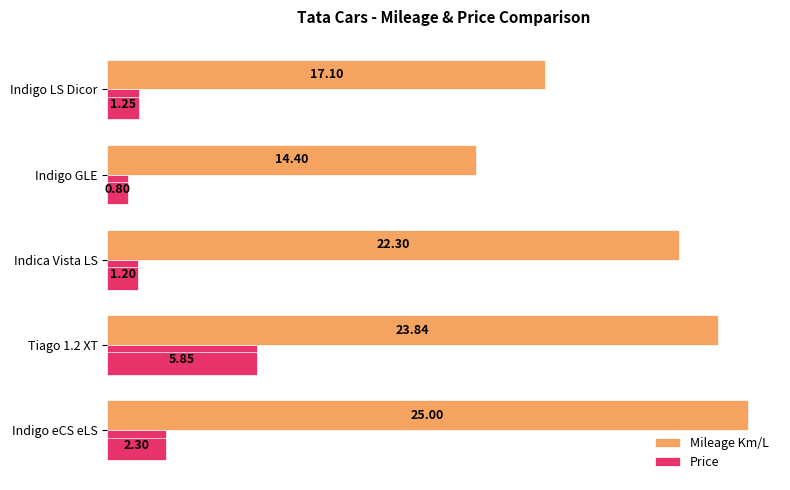

At which label does Mileage Km/L reach its minimum?

Indigo GLE